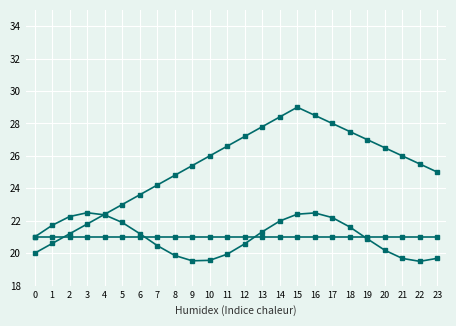

How many data points does each series have?

24